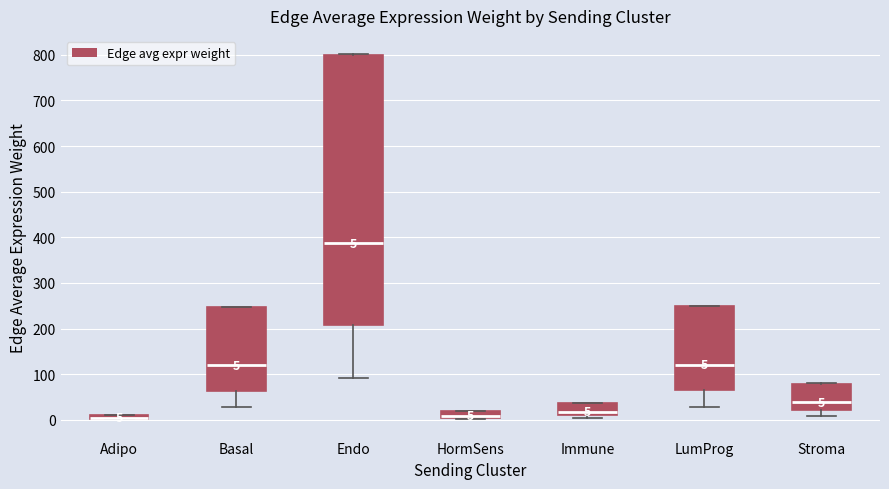

Comparing the boxes themselves (not the whiskers), which one is the tallest?

Endo